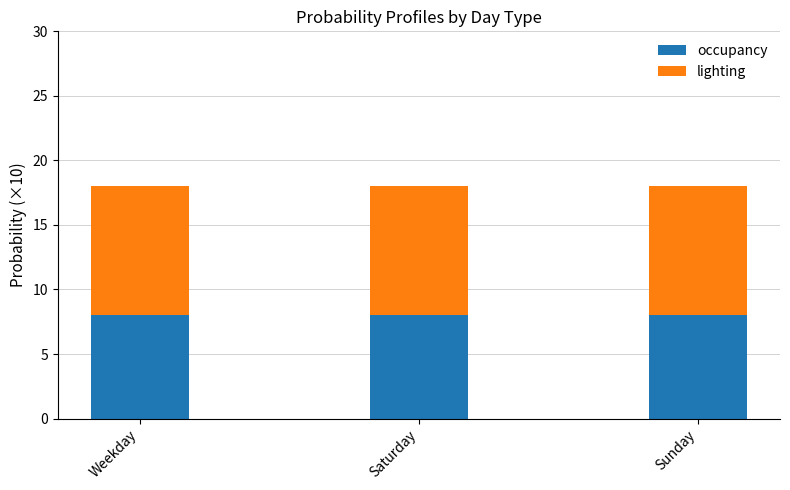

What is the total value across all series at Sunday?

18